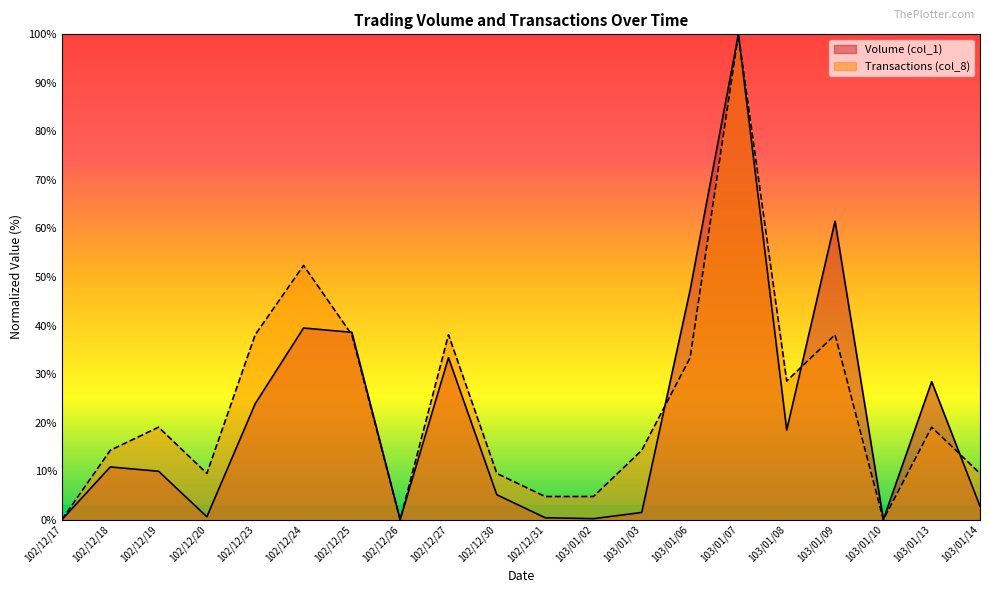

In Volume (col_1), how many points are higher than both neighbors (excluding endpoints)?

6